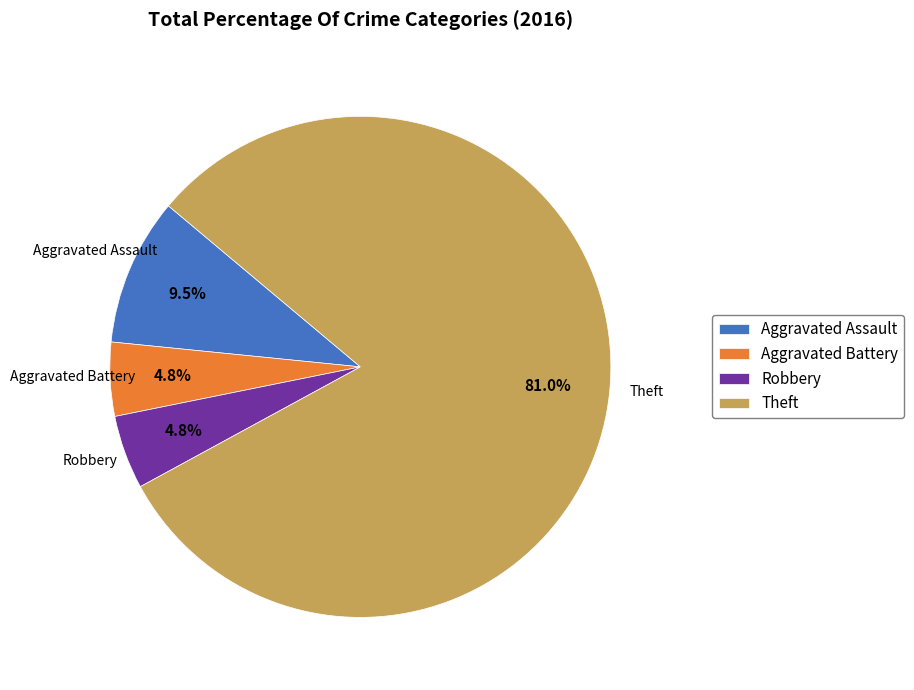

To the nearest percent, what portion does Robbery represent?

5%